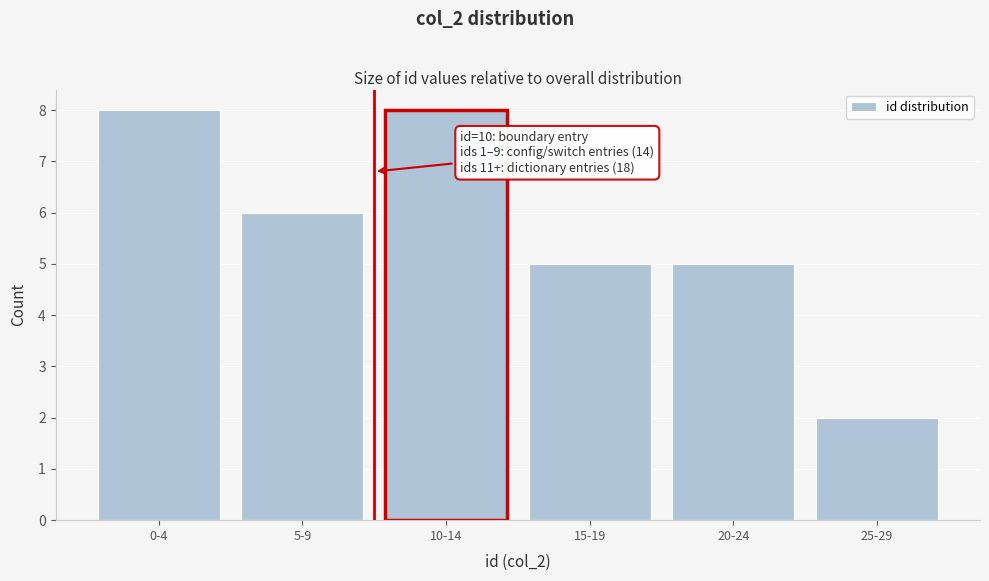

Reading left to right, extract all data points from this chart.

0-4=8	5-9=6	10-14=8	15-19=5	20-24=5	25-29=2